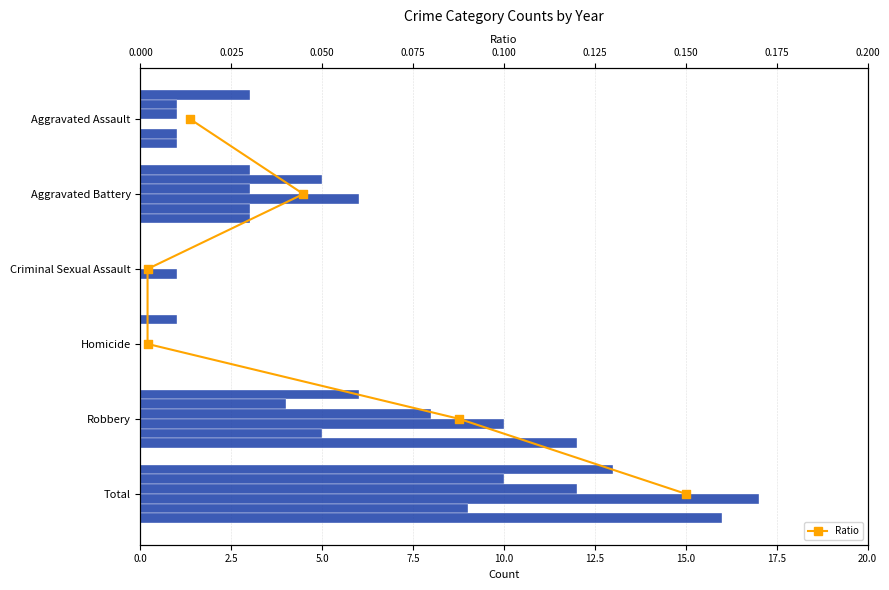

What is the change in value from 0.0 to 7.5?

+3